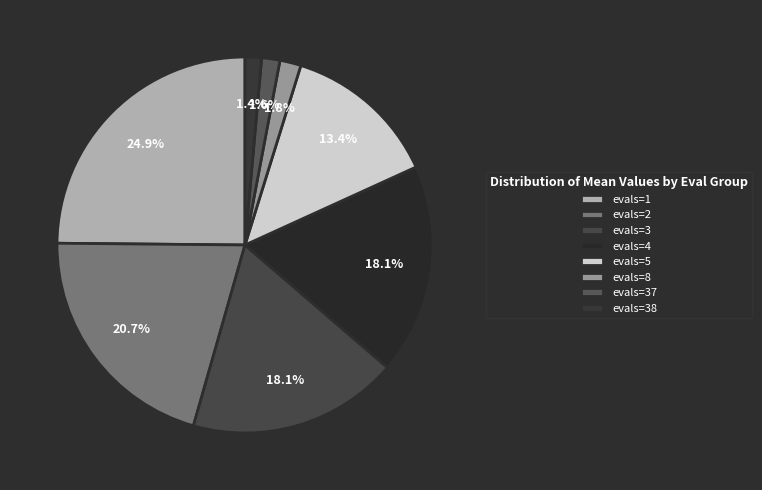

What is the total percentage of evals=38 and evals=3?

19.5%